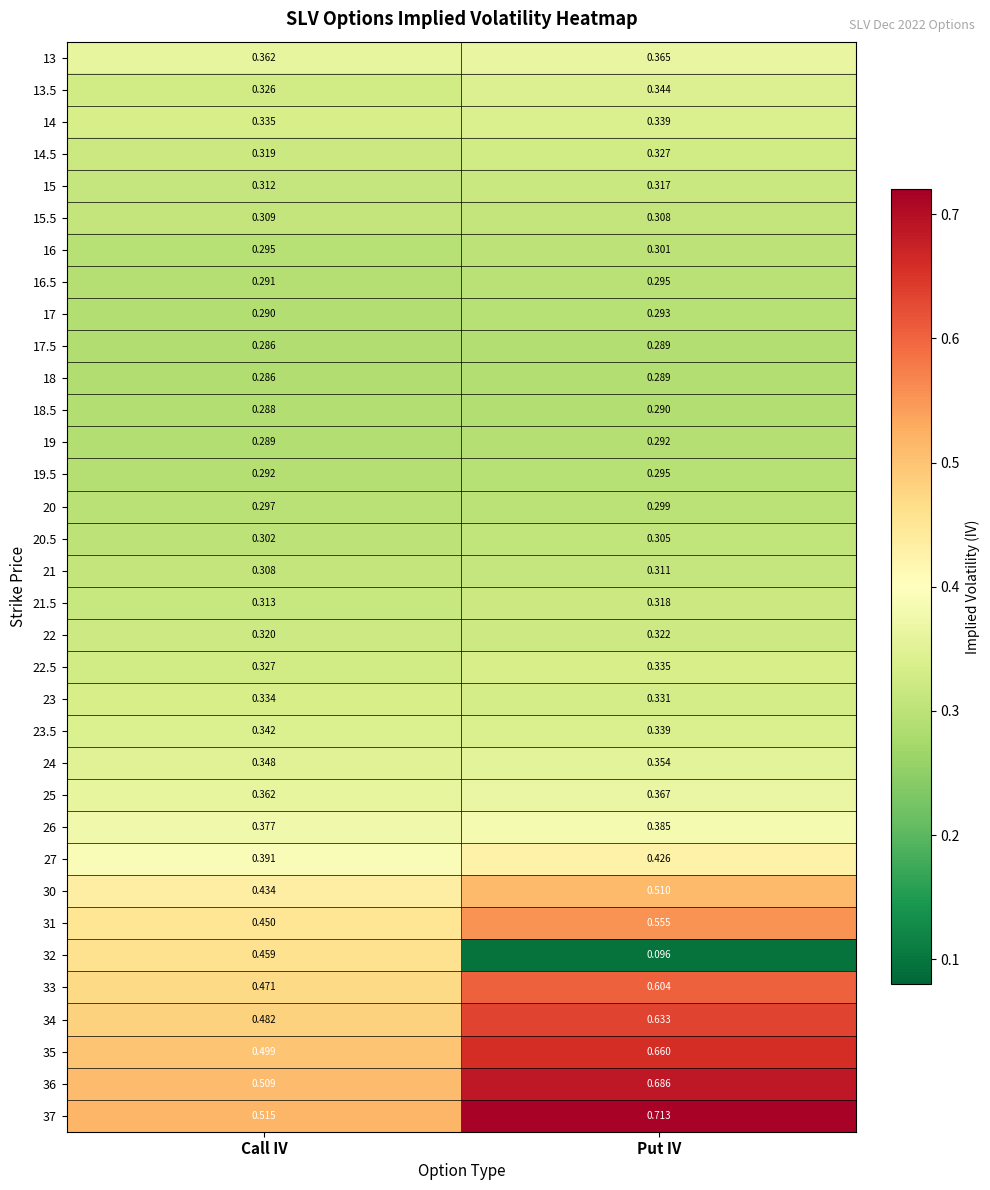

Where is 13.5 nearest to the value 0?

Call IV